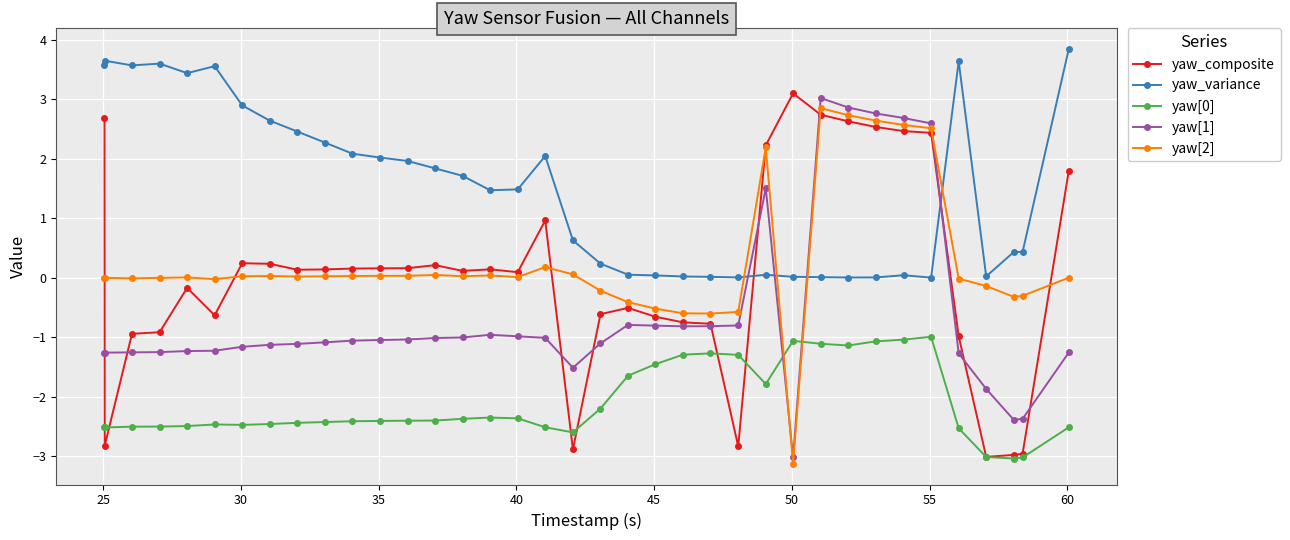

After their last crossing, which series has the higher values: yaw[0] or yaw[2]?

yaw[2]